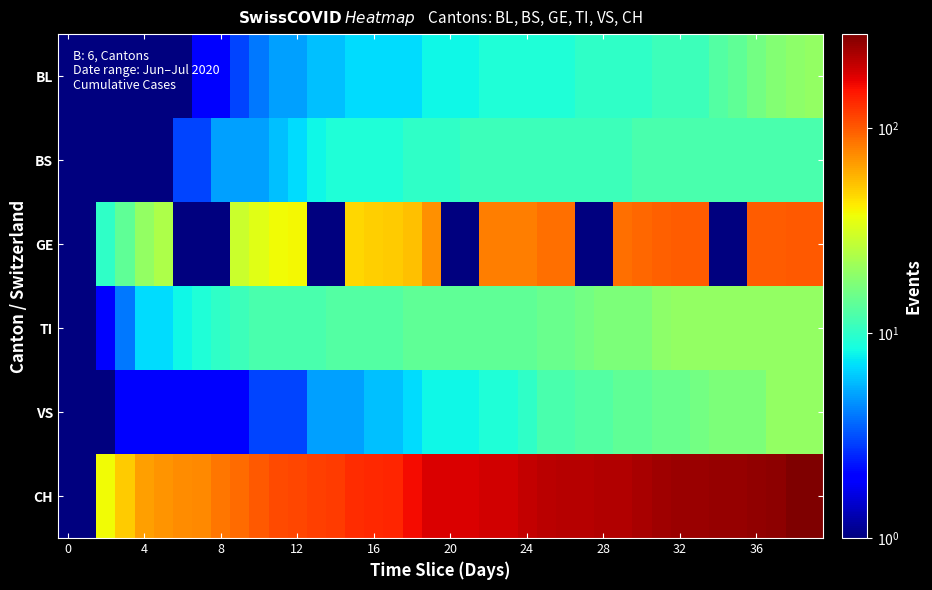

How many categories are shown in the chart?

40